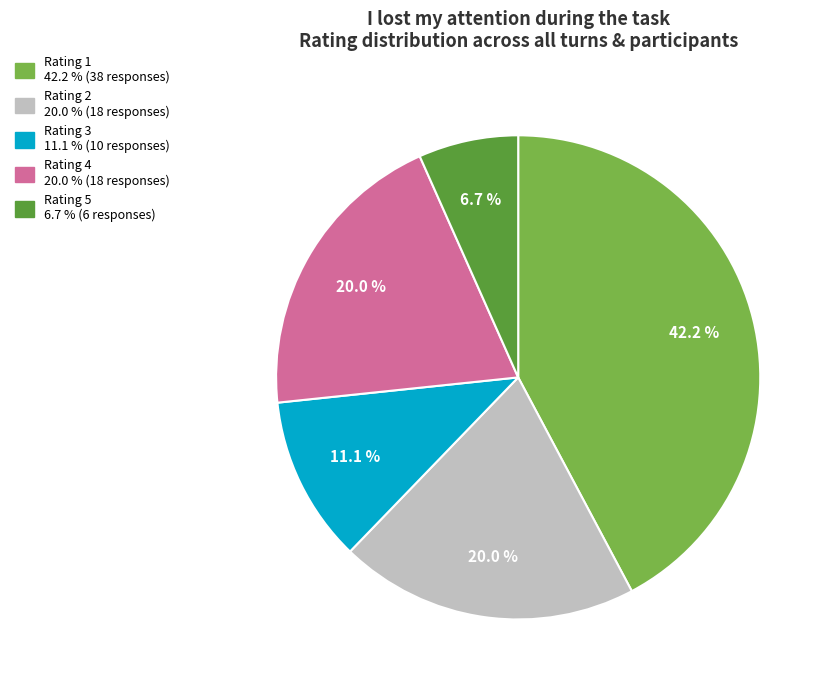

Is there a majority slice in this chart?

No